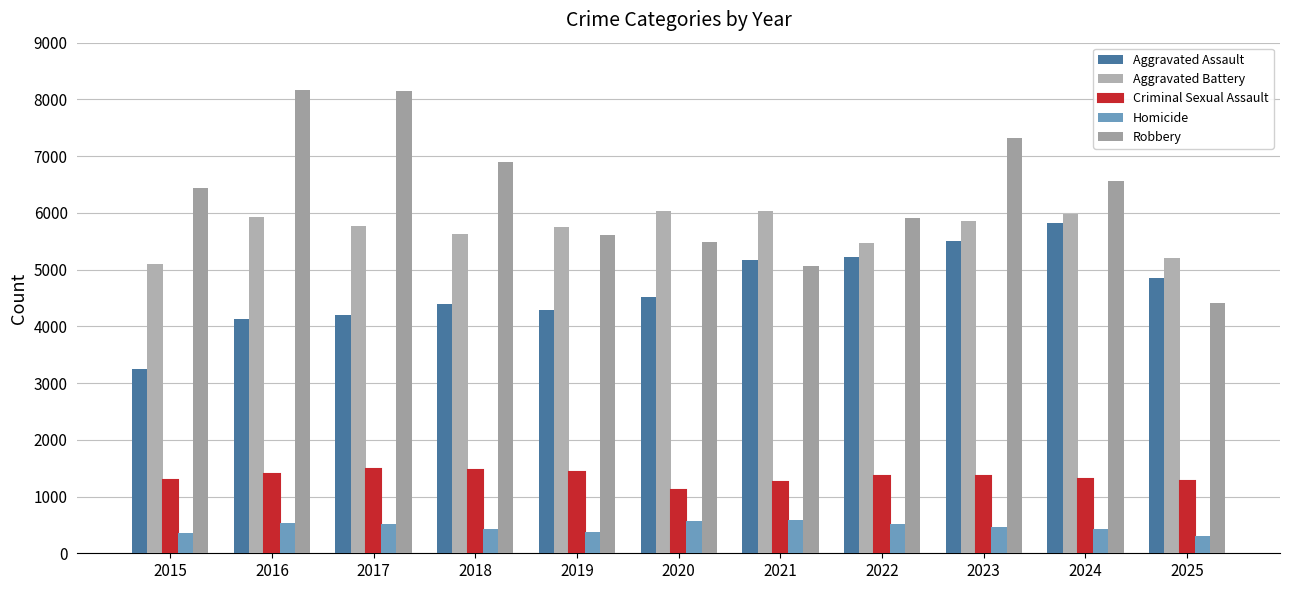

At which category is the sum across all series the highest?

2023